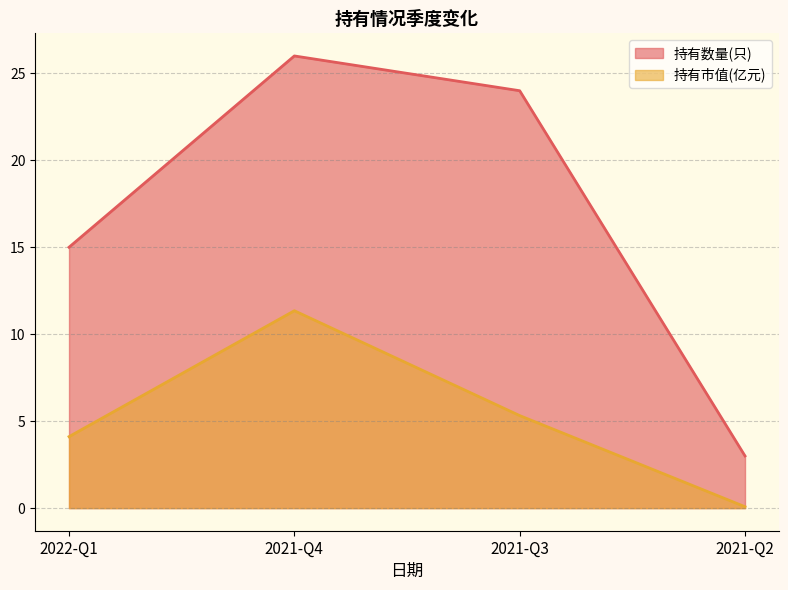

What is the difference between the 持有数量(只) values at 2021-Q3 and 2021-Q2?

21.0